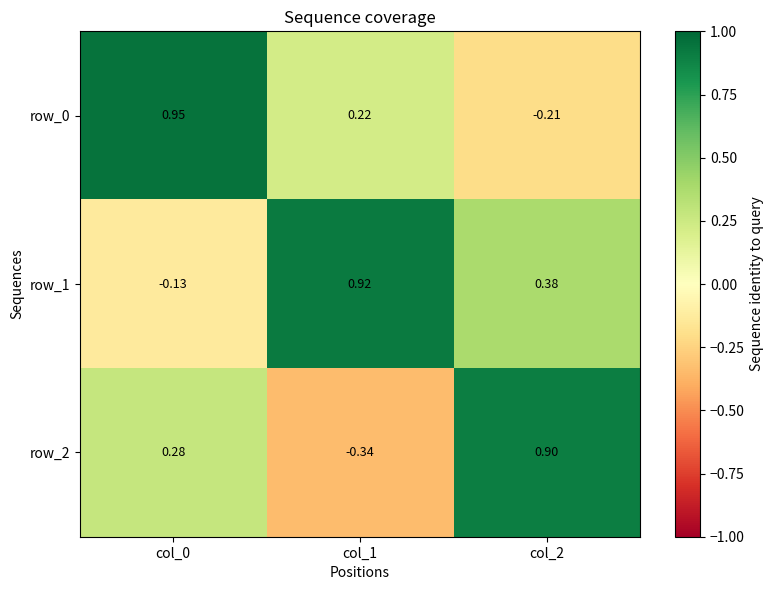

What is the difference between the second highest and minimum values in the row_1 series?

0.5